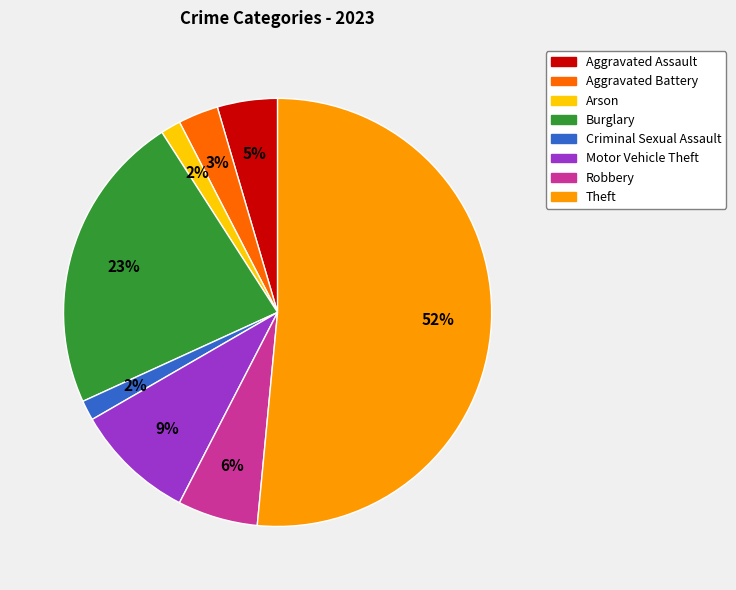

What is the largest slice in the pie chart?

Theft